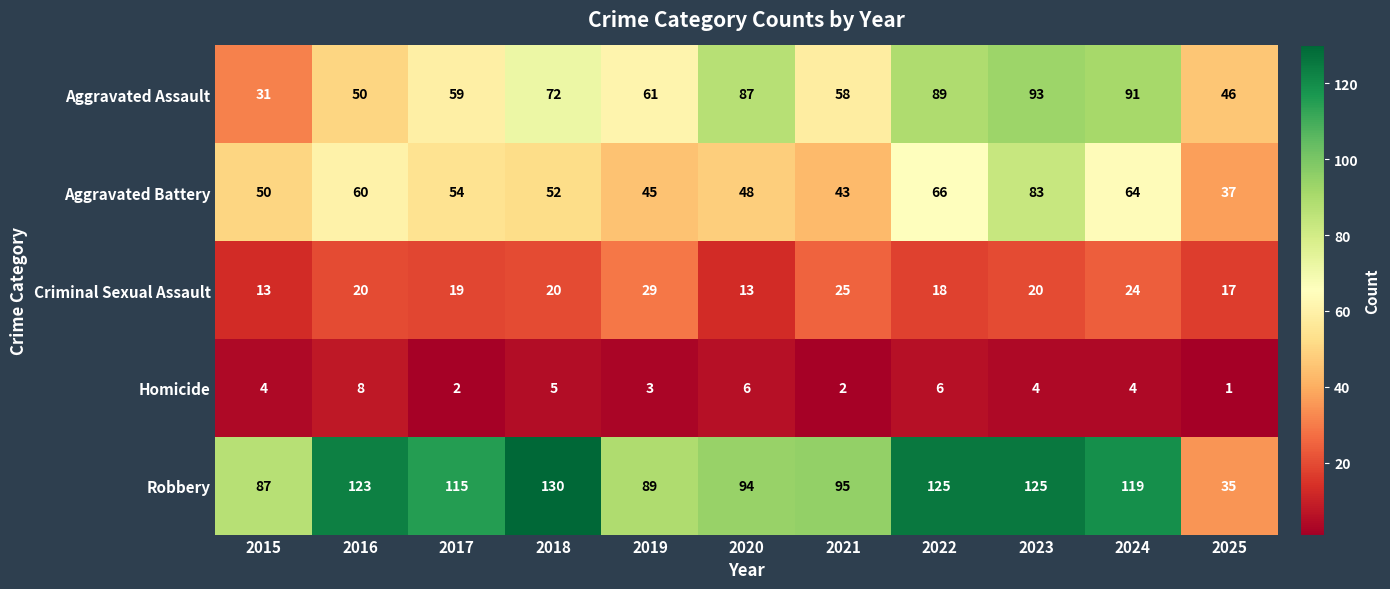

Which series changed the most between 2017 and 2019?

Robbery